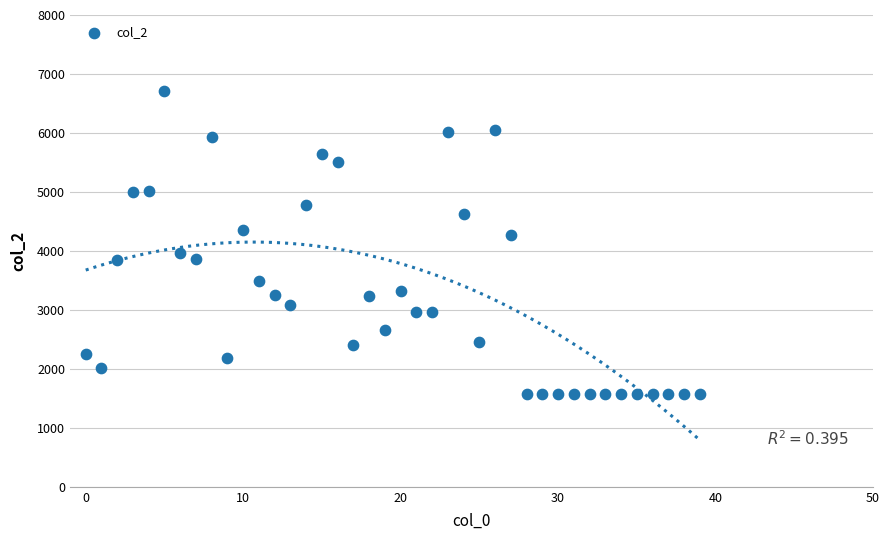

What is the range of Y values (max minus min)?

5142